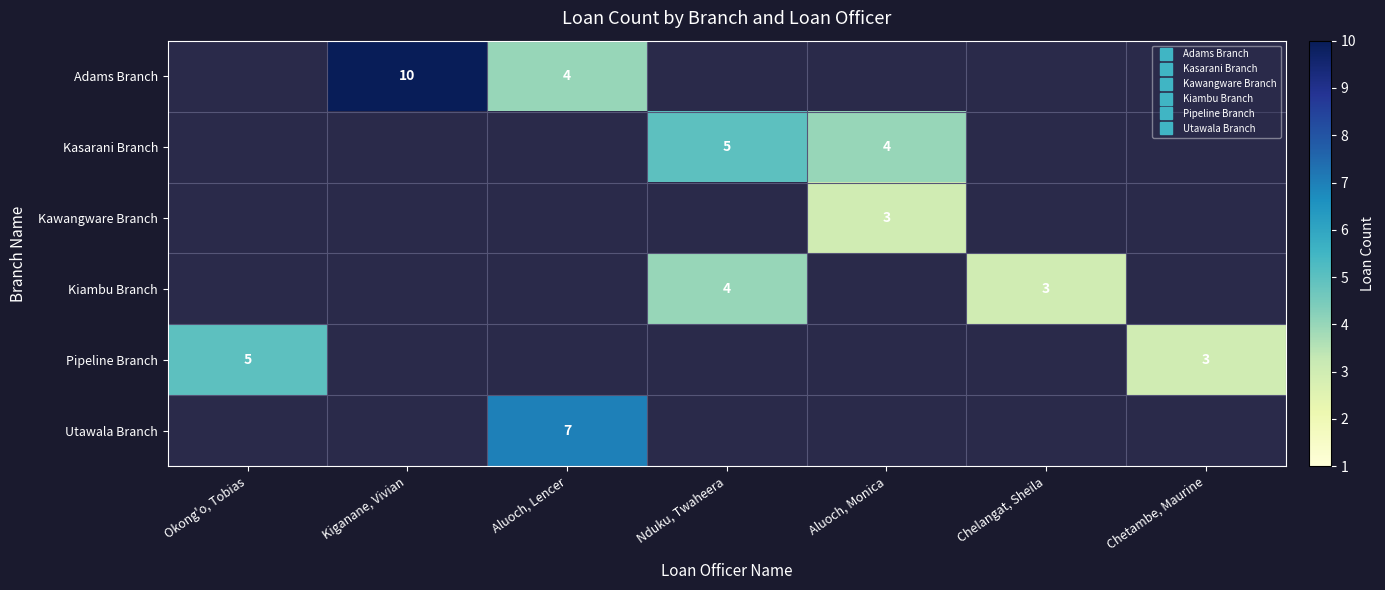

How many positive values does the Utawala Branch series have?

1